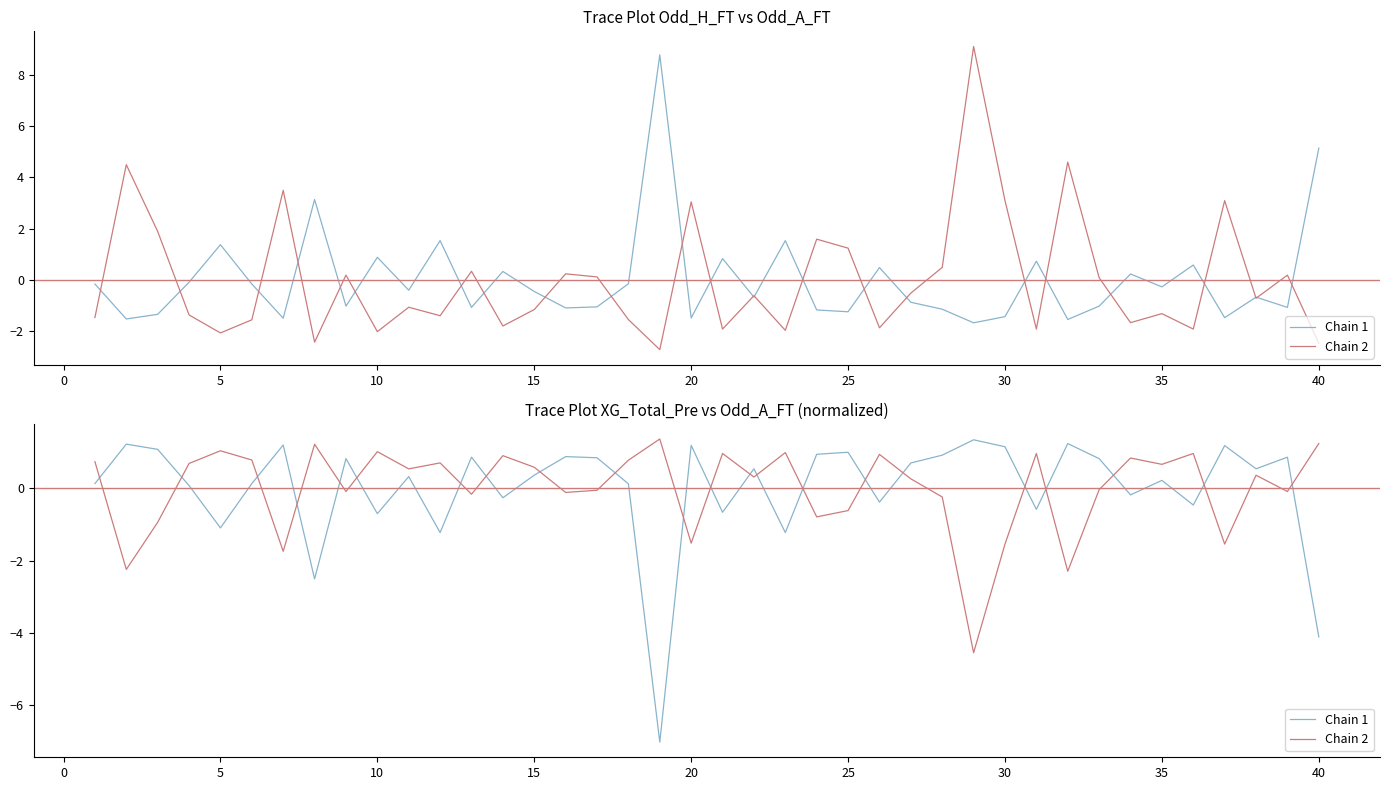

How many intersections are there between Chain 2 and Chain 1?

22